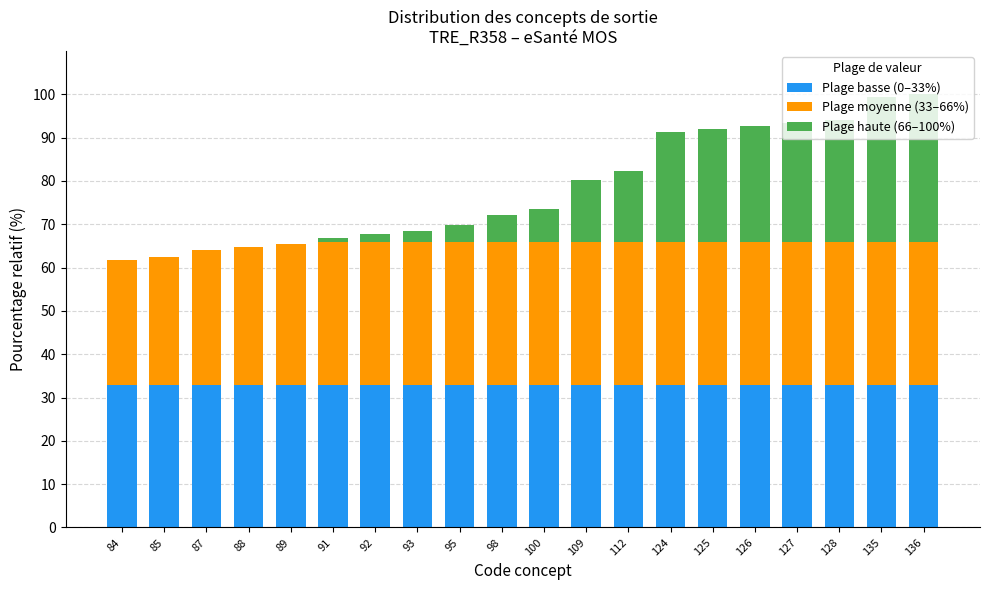

How many distinct data groups are displayed?

3